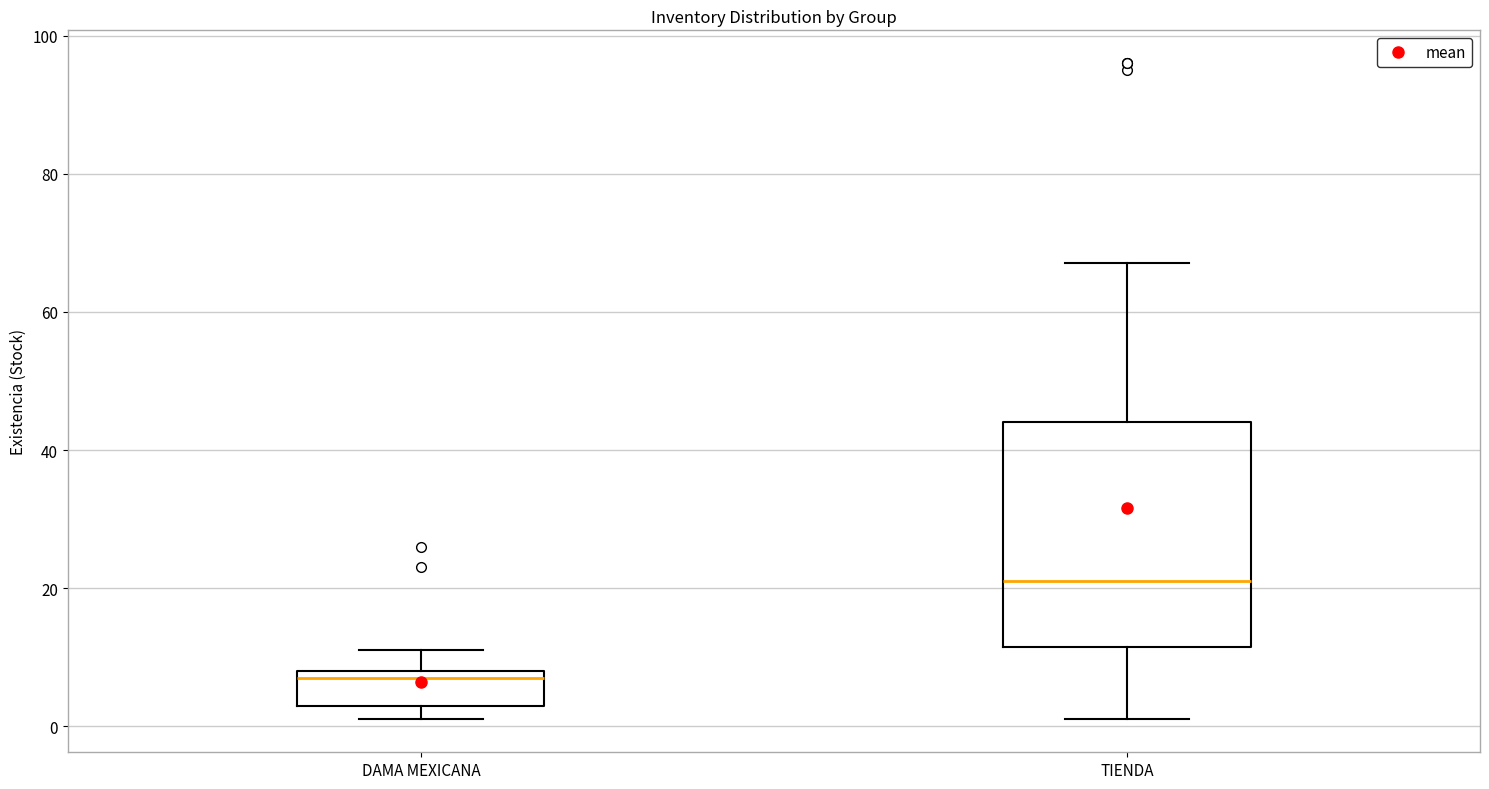

Where is the upper edge of the box for TIENDA on the y-axis? The values are not printed on the chart, so give them approximately, as read against the axis.

44